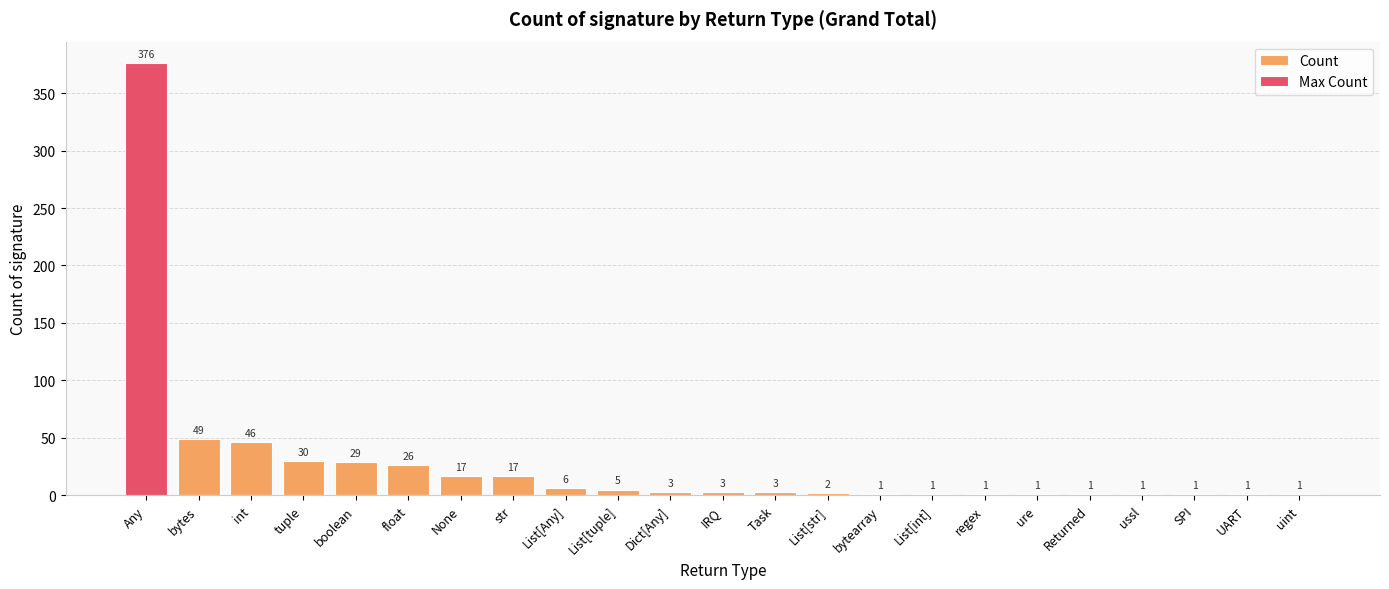

How many bars are there in total?

23